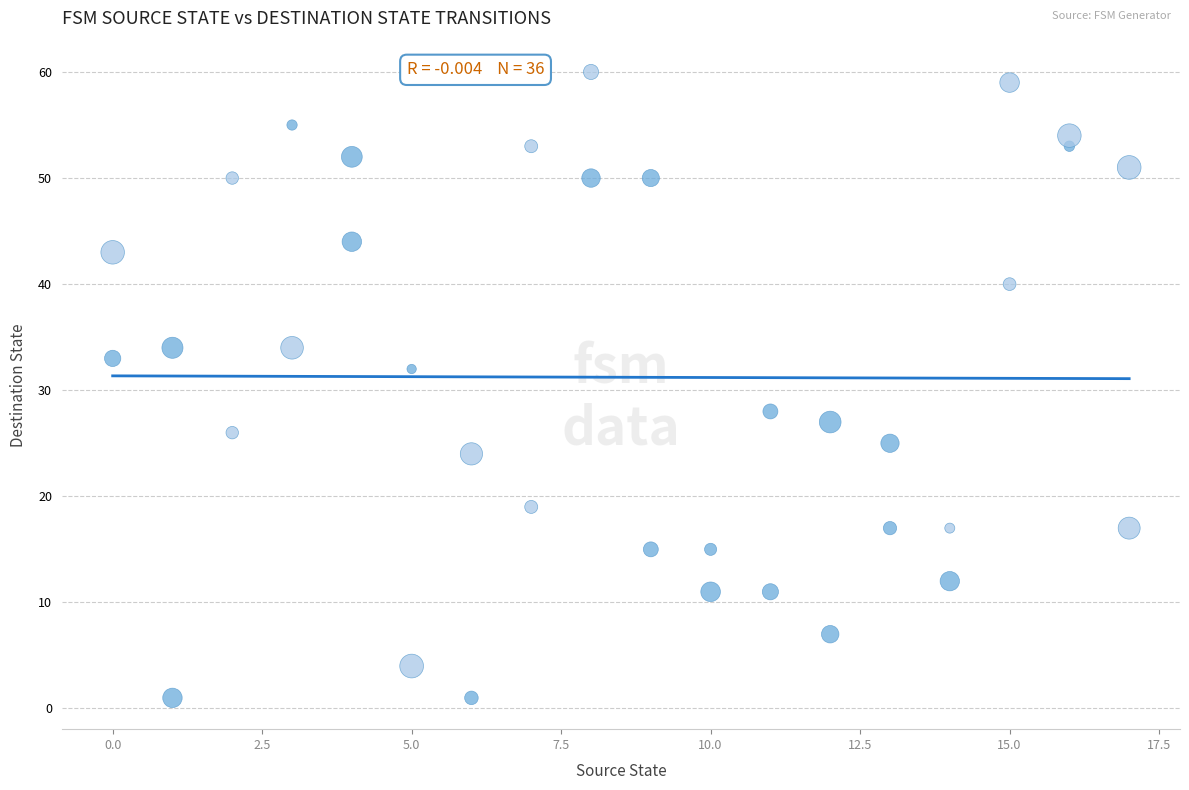

What is the range of Y values (max minus min)?

59